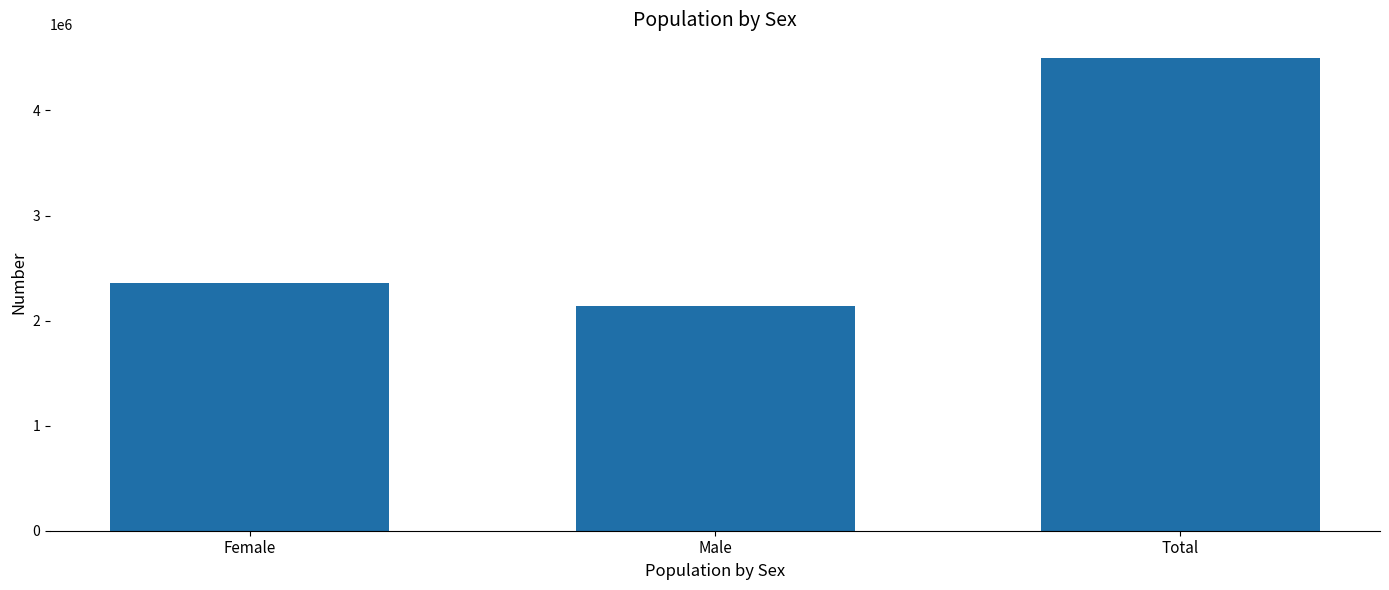

What is the sum of all values?

8998544